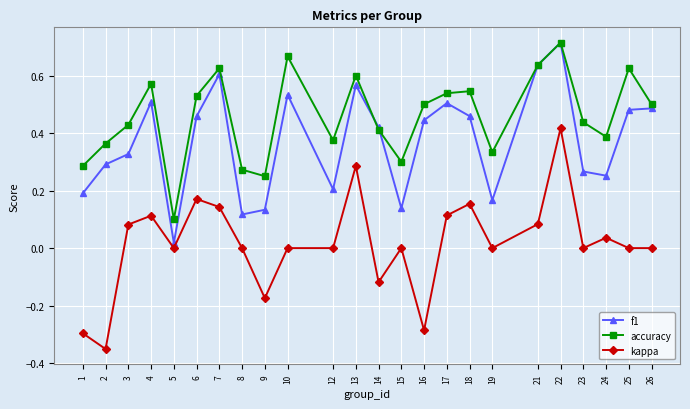

What are all the series names shown in the legend?

f1, accuracy, kappa